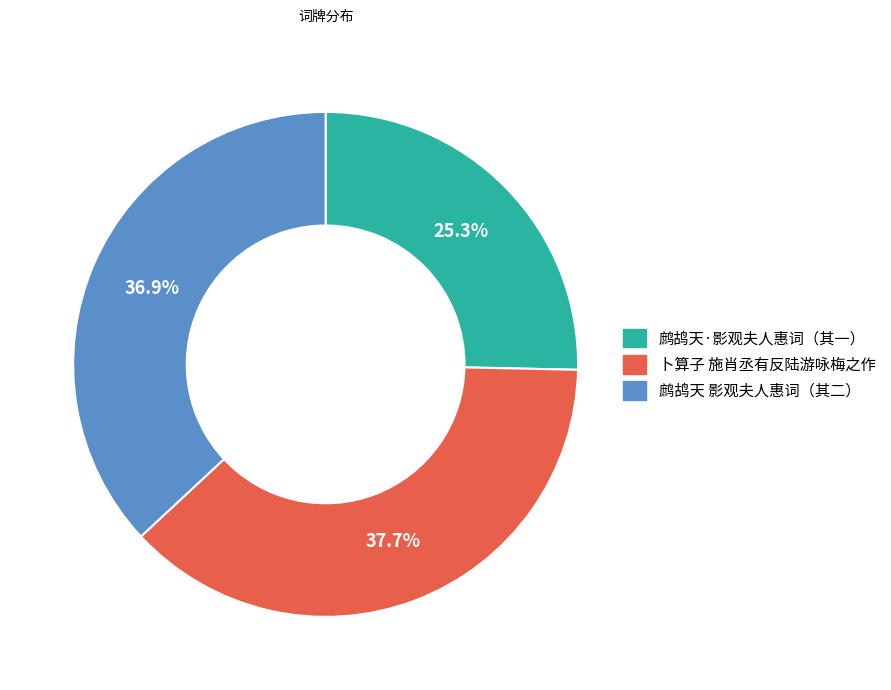

Is there a majority slice in this chart?

No